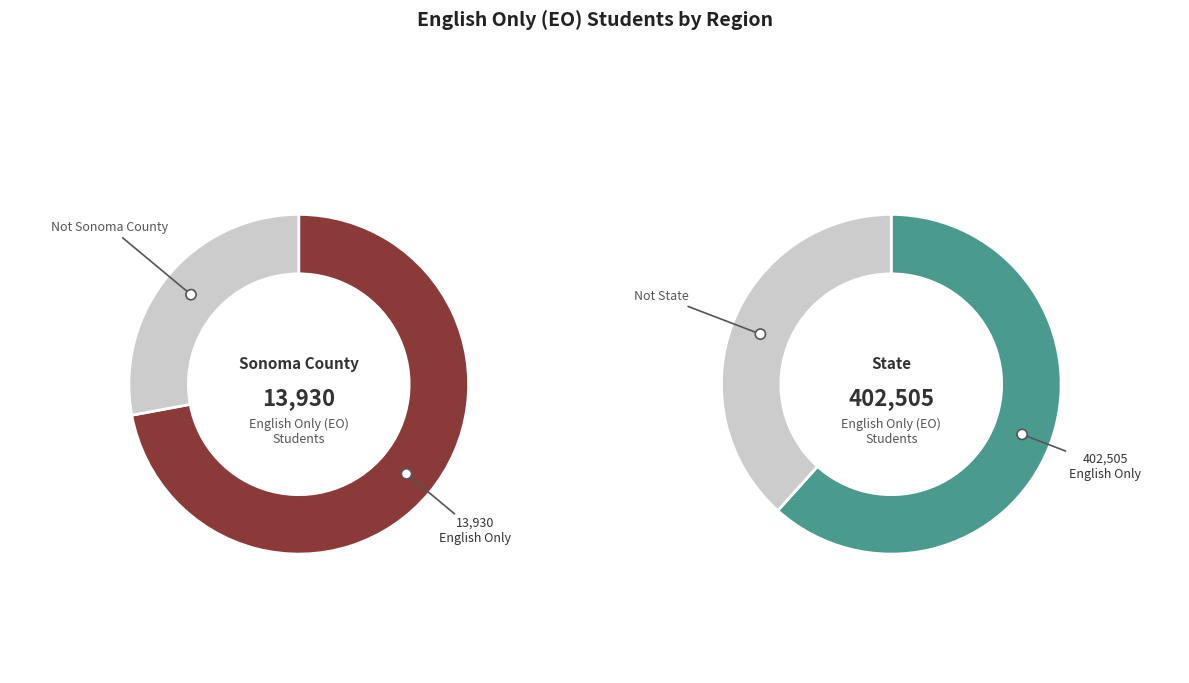

The State slice represents 99% of the pie. True or false?

False